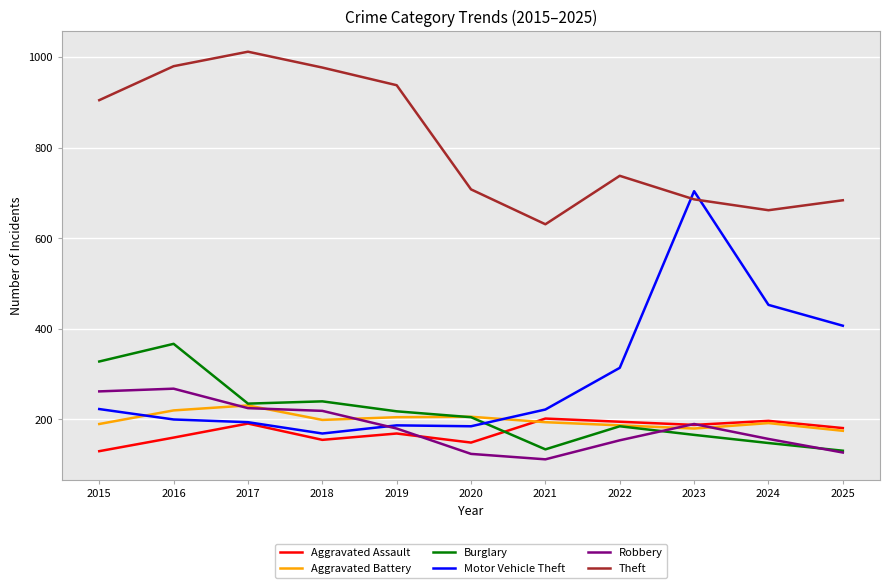

What is the maximum value shown in the chart?

1012